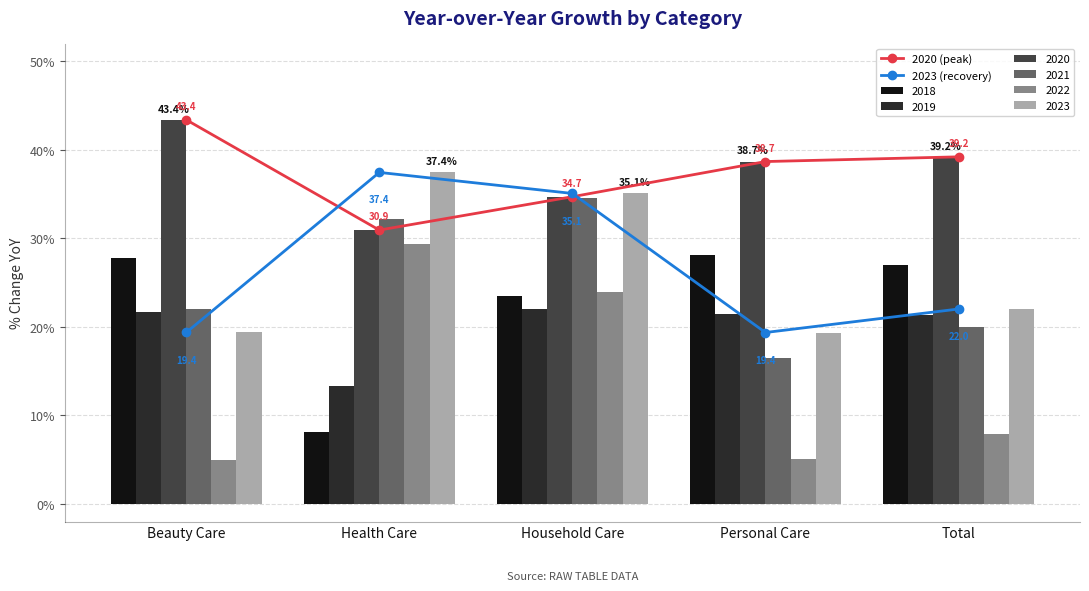

What is the sum of all 2020 (peak) values?

186.9